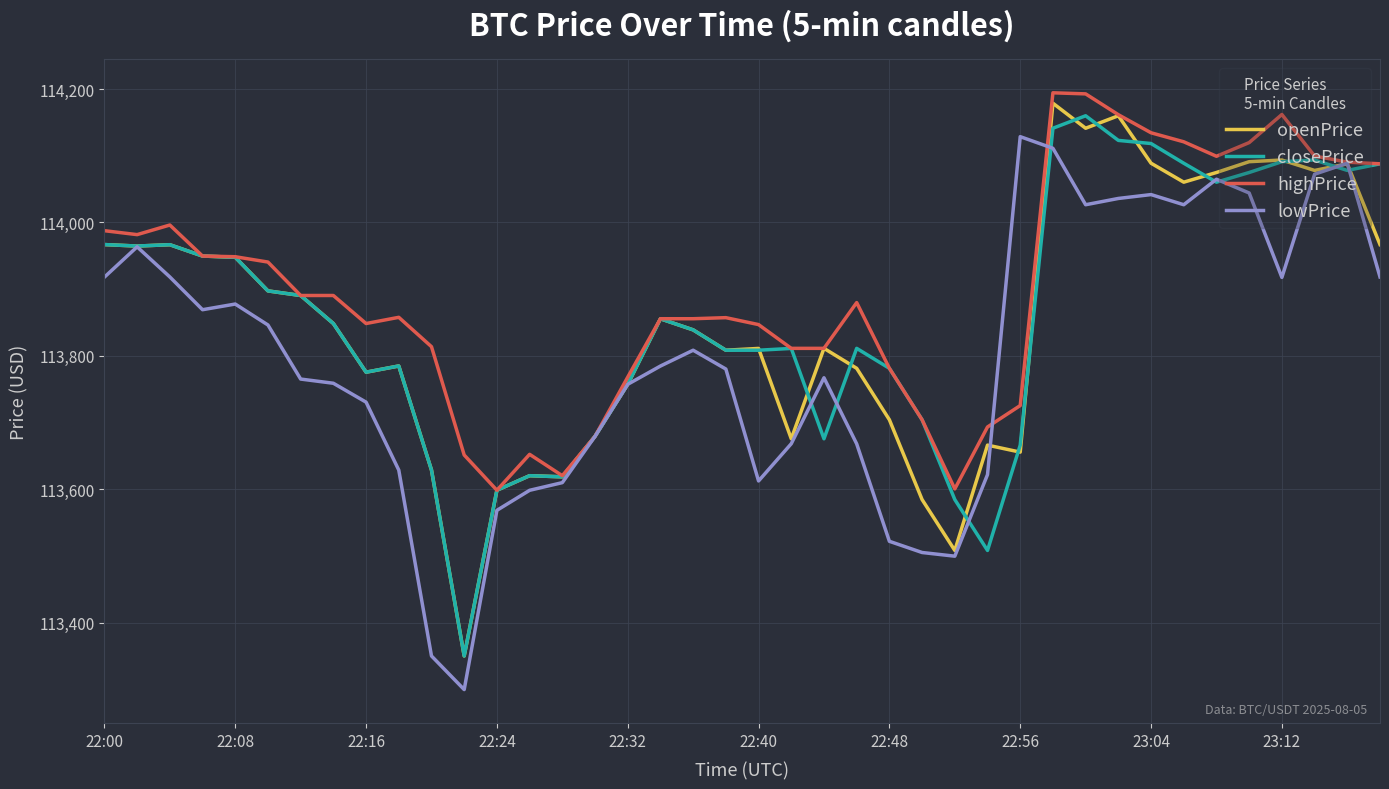

What is the maximum value for lowPrice?

114128.6